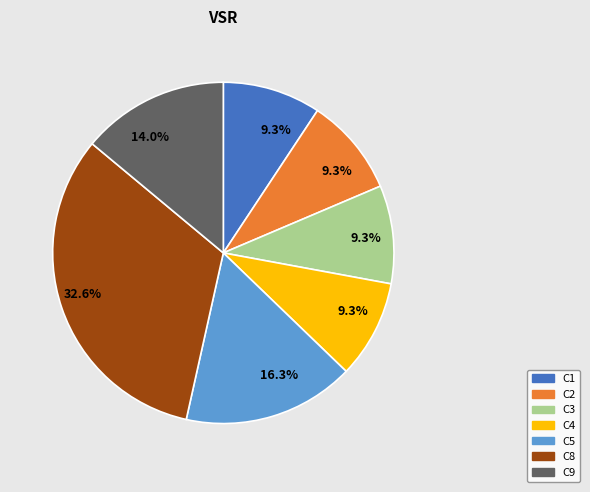

Is there any slice that represents more than half of the pie?

No